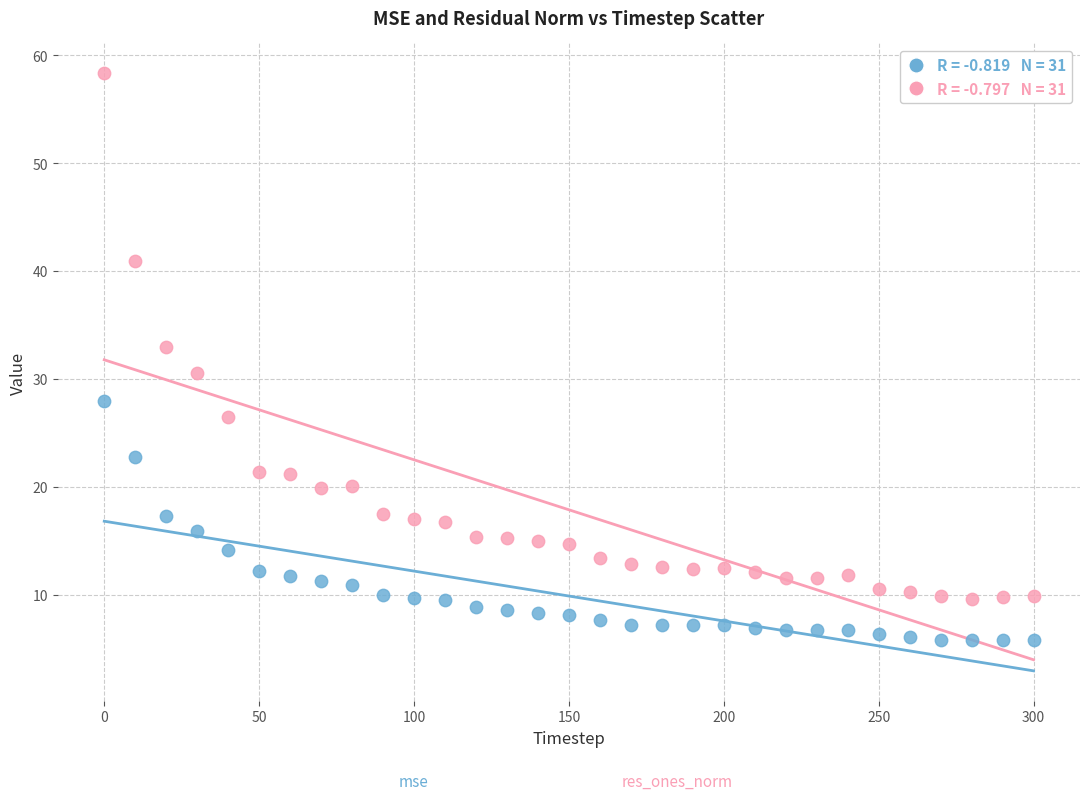

Across all data points, what is the range of Y values (max minus min)?

52.5